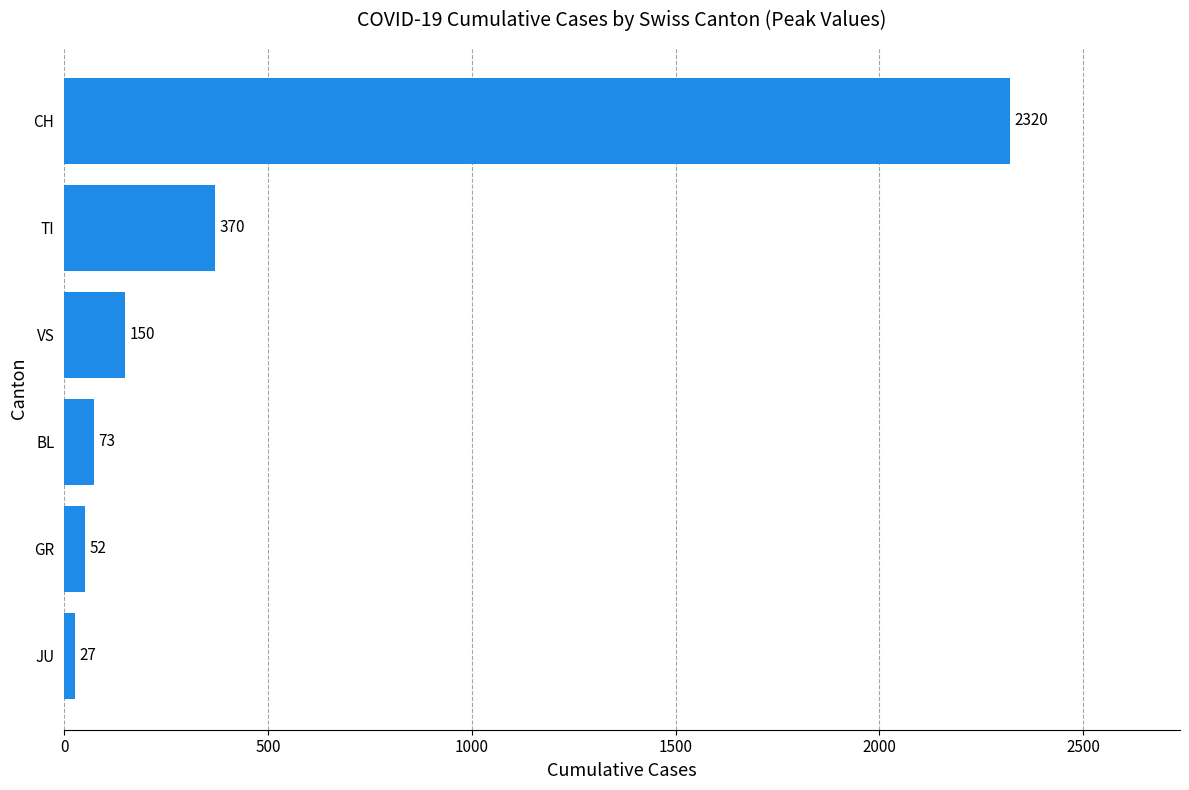

What is the ratio of the value at TI to the value at VS?

2.5